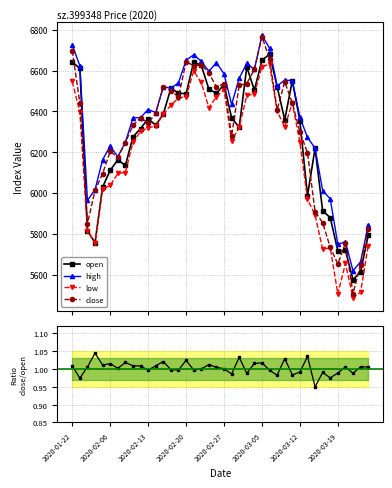

Rank the series at 28 from lowest to highest value.

close/open ratio, low, open, close, high